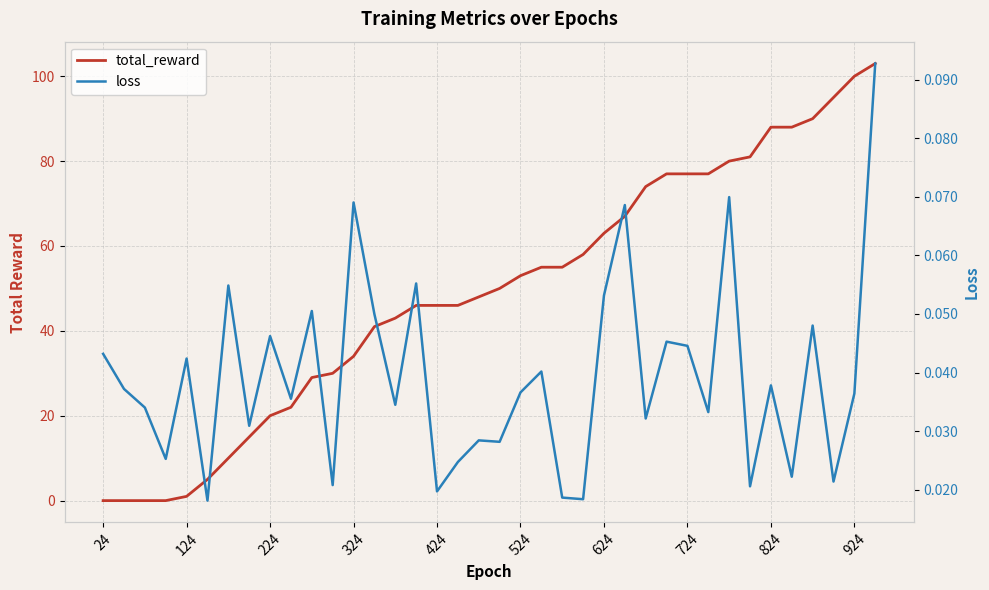

True or false: total_reward has more than 1 interior local peaks.

False